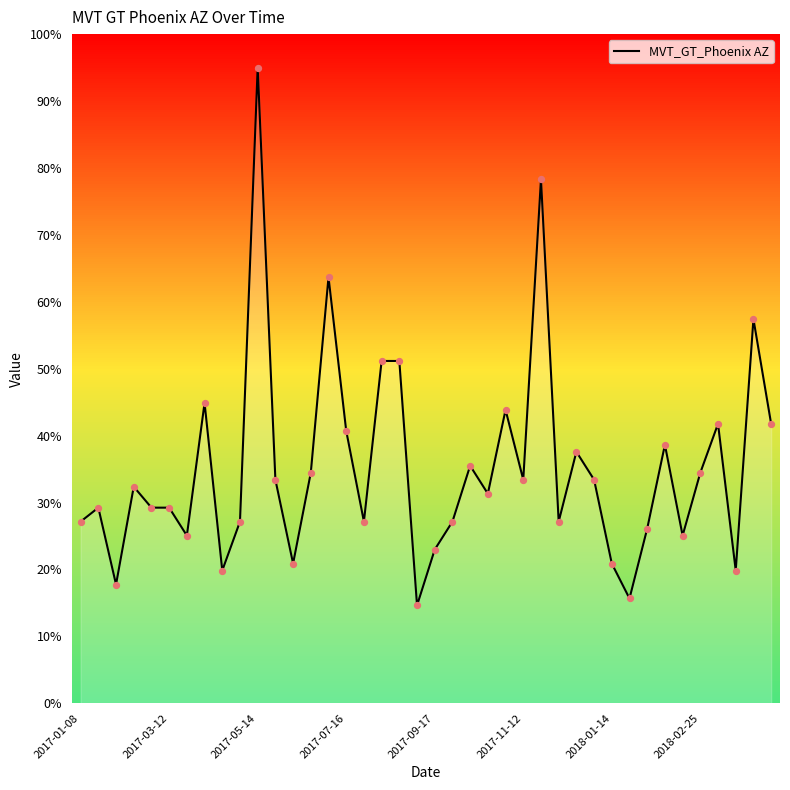

What is the ratio of the value at 16 to the value at 31?

1.7